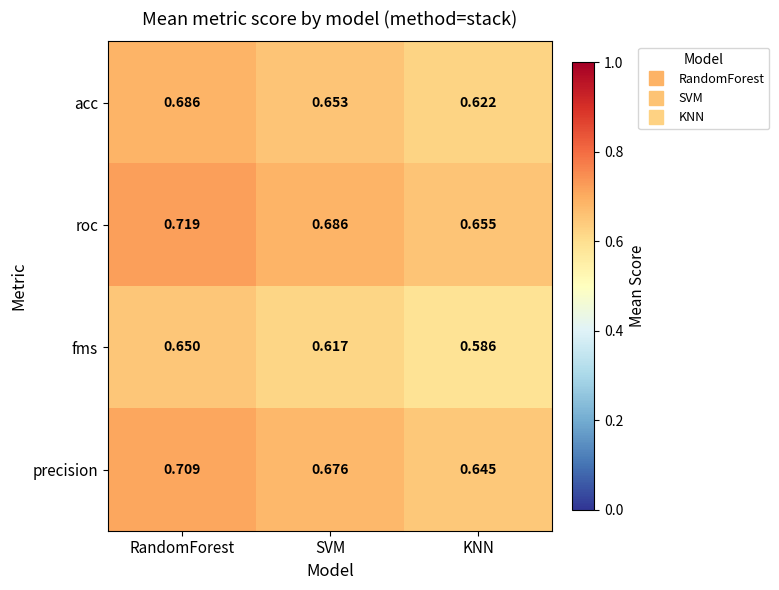

List the series in order of their peak value, highest first.

roc, precision, acc, fms